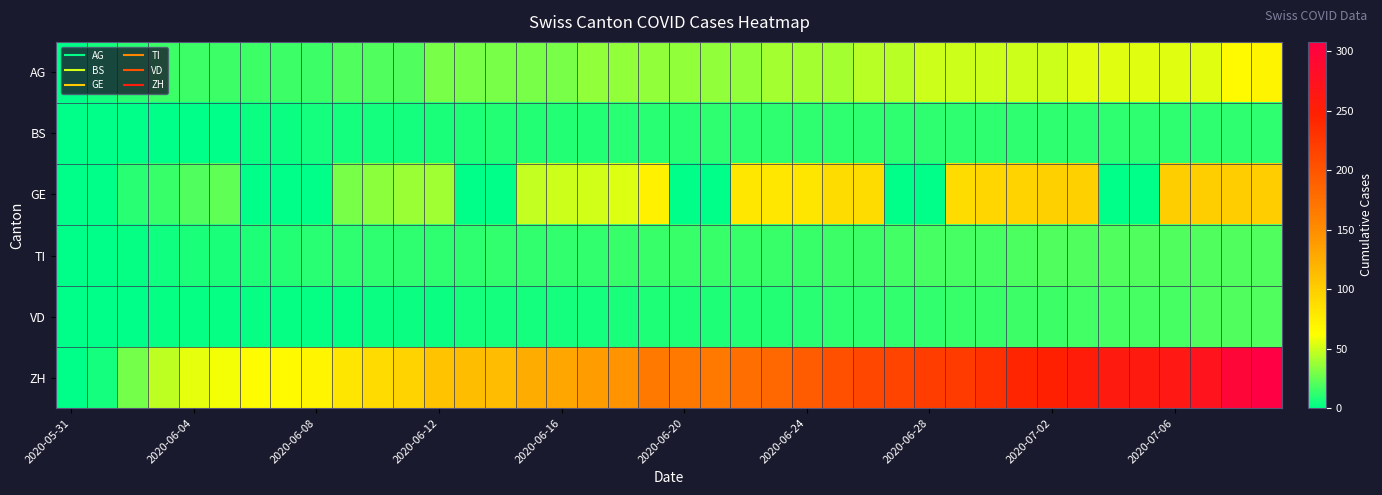

Reading left to right, list all the values displayed in this chart.

AG: 0	5	10	15	15	15	15	15	15	20	20	20	30	30	30	30	30	35	35	35	35	35	35	40	40	40	45	45	50	50	50	50	50	55	55	55	55	55	65	70
BS: 0	0	0	0	1	1	3	3	5	5	5	6	7	8	9	9	9	9	10	10	10	11	11	11	11	11	11	11	11	11	12	12	12	12	12	12	12	12	12	12
GE: 0	0	10	14	20	24	0	0	0	29	34	38	39	0	0	47	50	51	54	73	0	0	80	80	81	88	89	0	0	89	93	96	98	98	0	0	99	99	101	101
TI: 0	0	2	4	7	7	8	9	10	11	12	12	12	12	13	13	13	13	14	14	14	14	14	14	14	15	15	16	17	17	17	19	20	20	20	20	20	20	20	20
VD: 0	1	1	2	2	2	2	2	2	2	3	3	3	5	5	5	6	6	7	8	8	8	9	9	10	12	12	13	13	14	14	15	15	16	17	17	17	20	20	20
ZH: 0	6	28	46	56	60	64	66	69	81	90	96	108	112	114	126	130	138	145	167	167	168	177	183	194	204	212	215	221	223	231	243	249	255	260	261	264	272	297	308